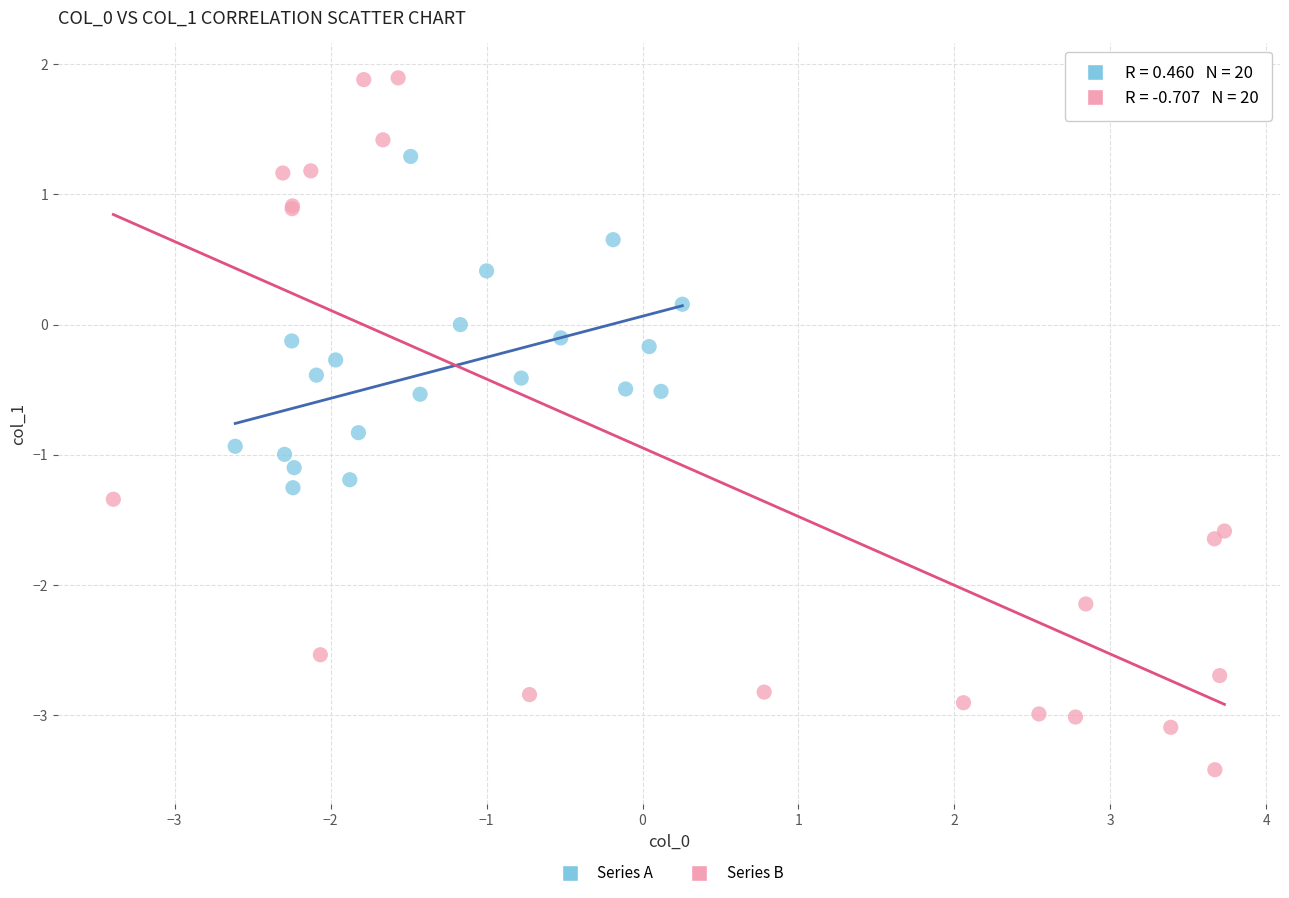

Which series reaches the maximum Y coordinate?

Series B